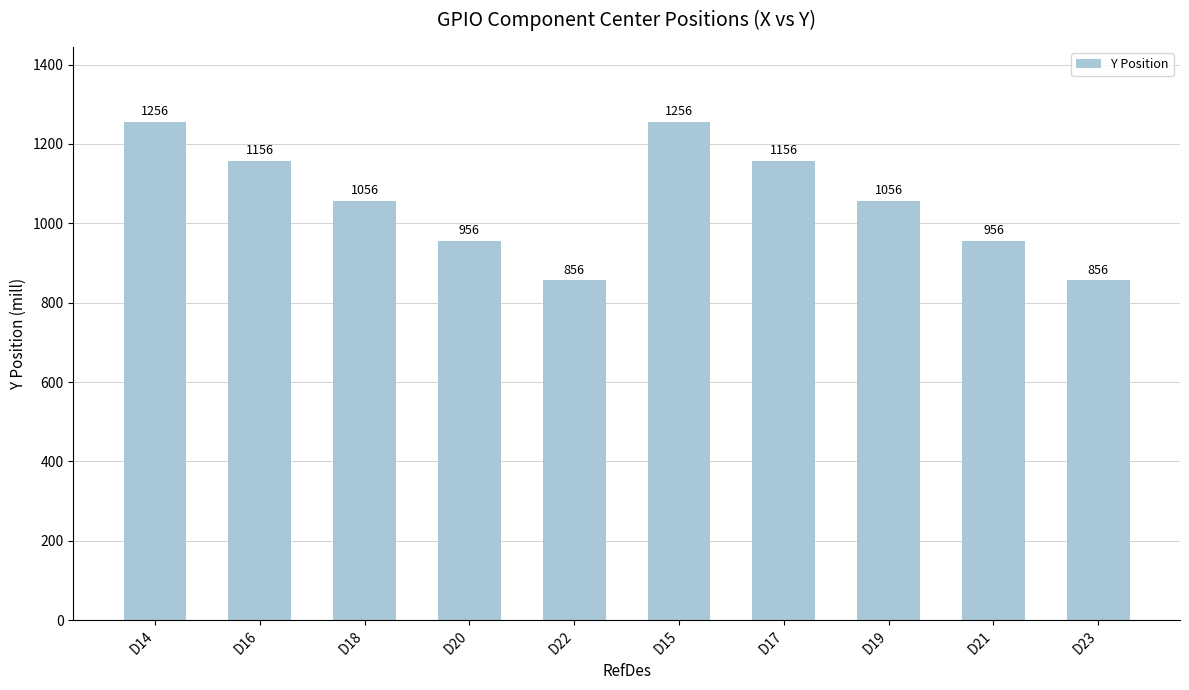

How many categories are shown in the chart?

10